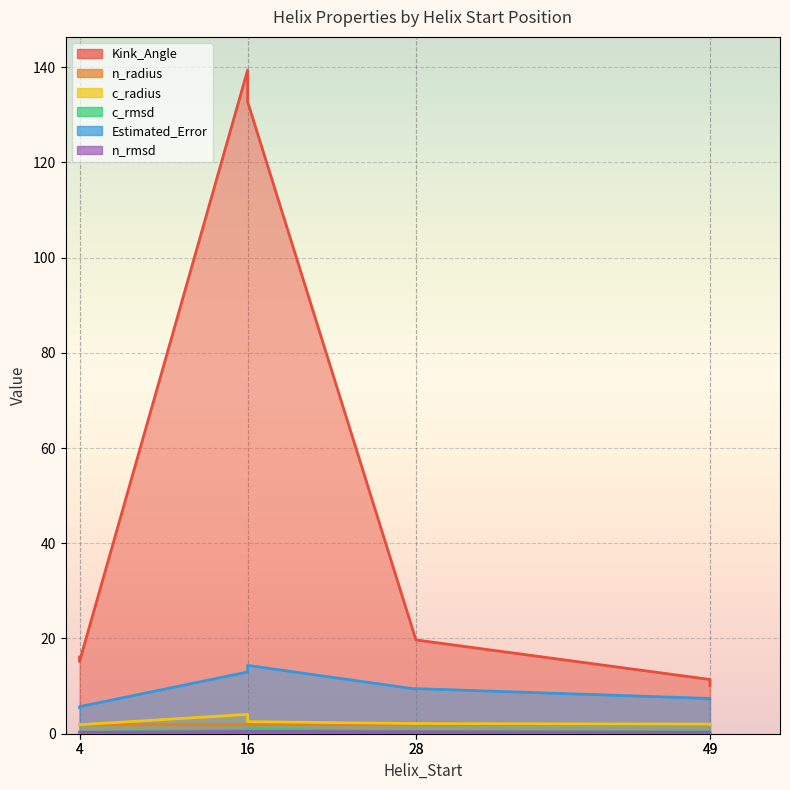

True or false: c_radius and c_rmsd cross at least once.

False